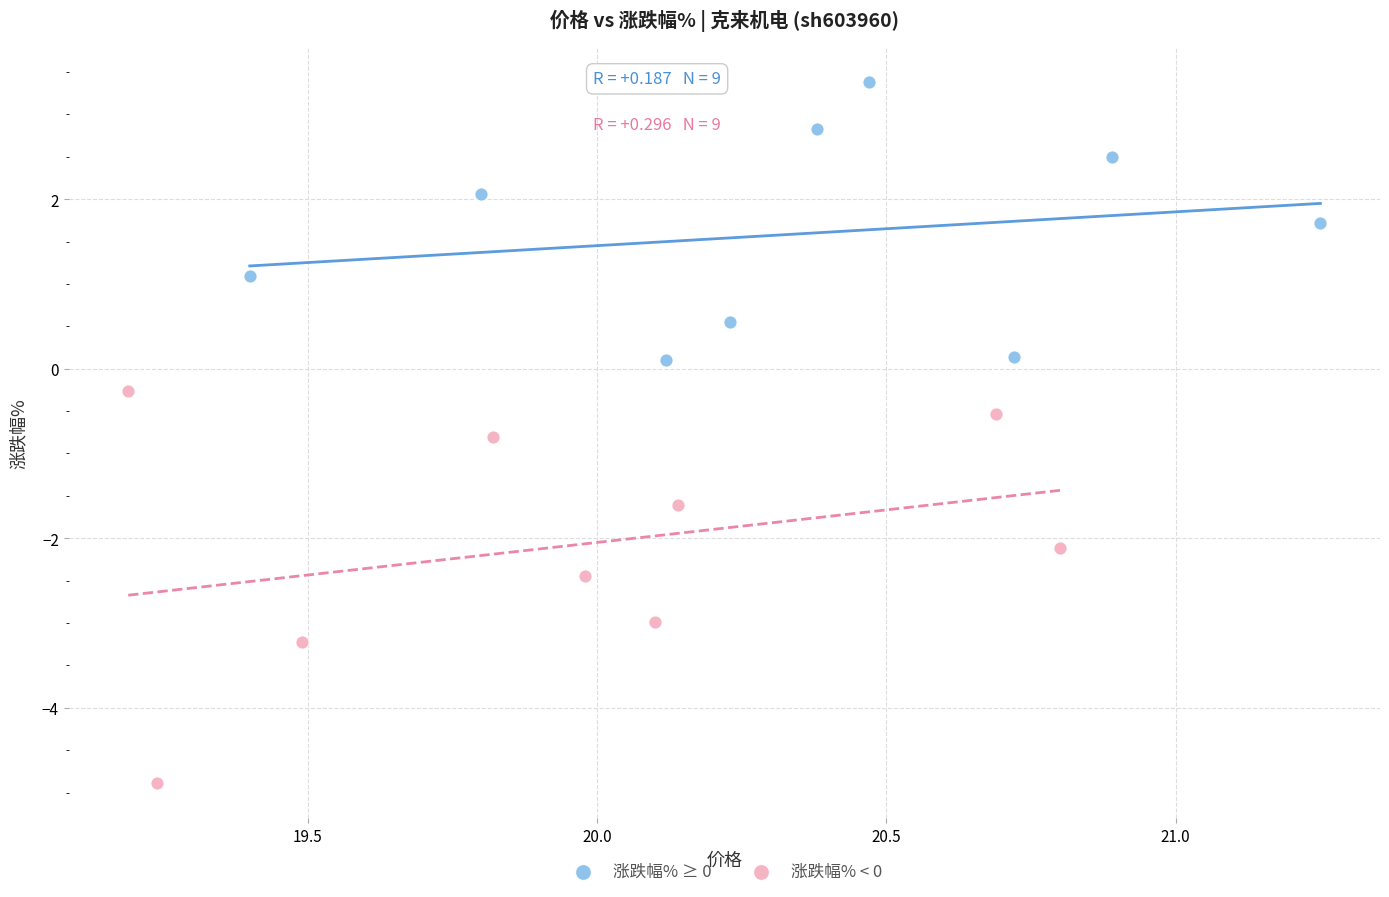

Which series has the widest spread of Y values?

涨跌幅% < 0